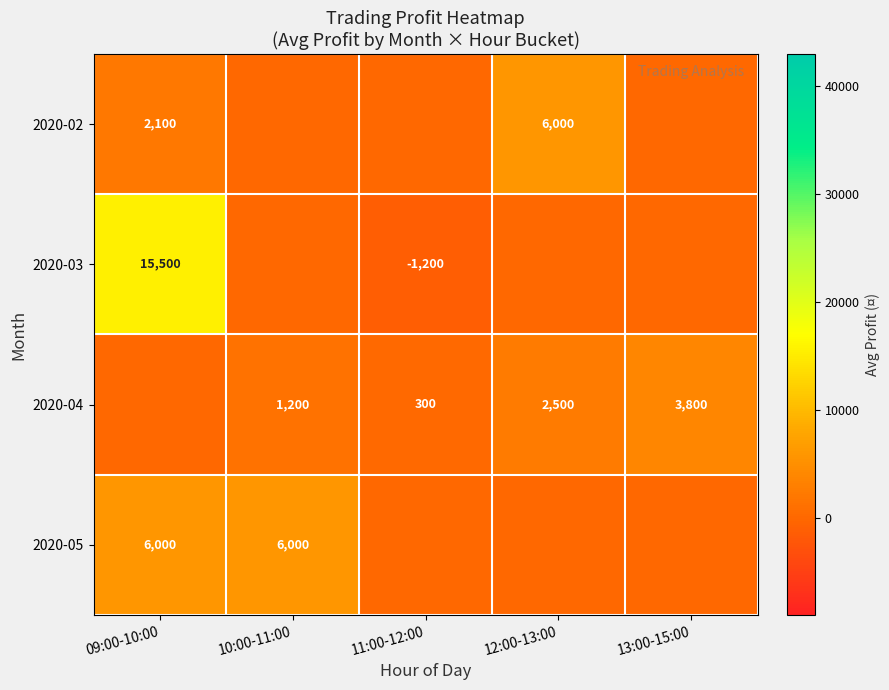

The value of 2020-04 at 10:00-11:00 is 306. True or false?

False